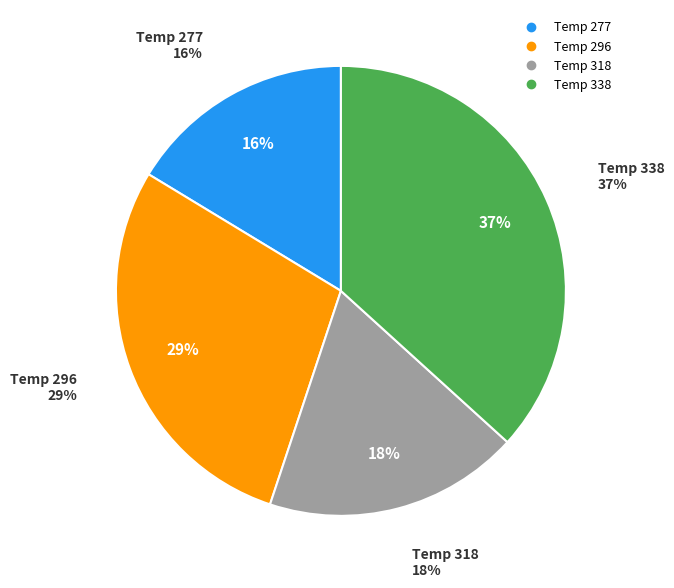

Rank the categories by value from lowest to highest.

277, 318, 296, 338